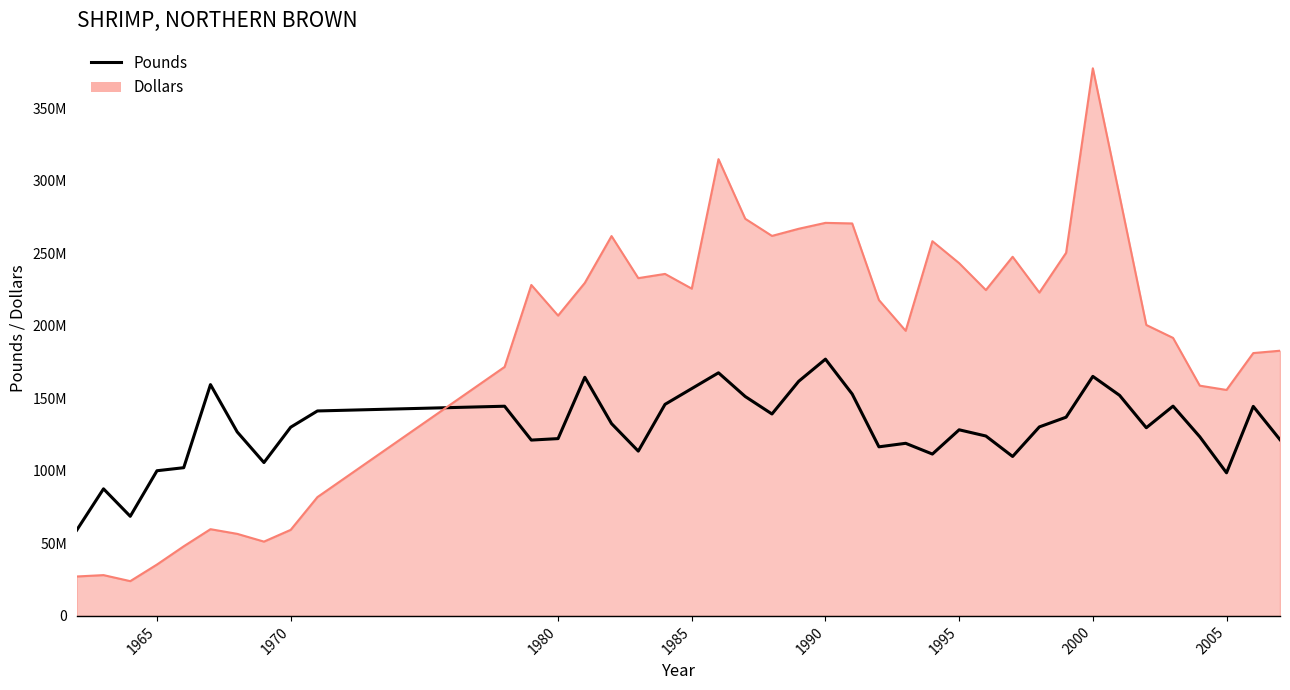

How many interior local valleys (lower than both neighbors) does the data have?

10